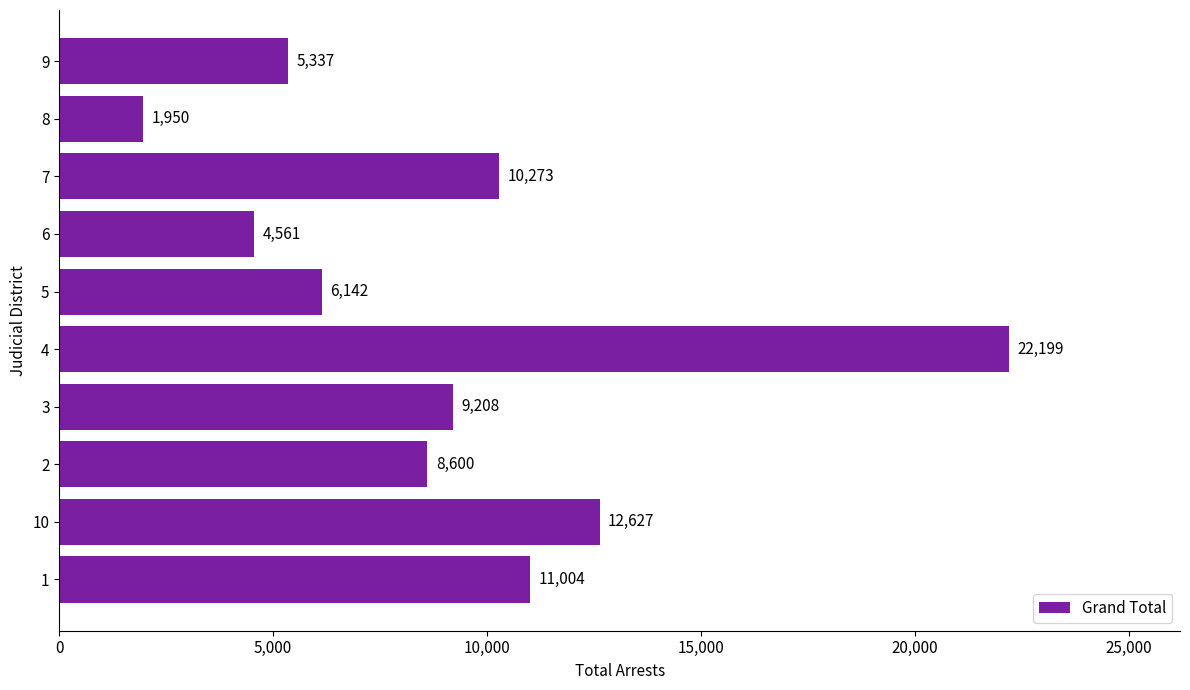

Count the number of categories in the chart.

10